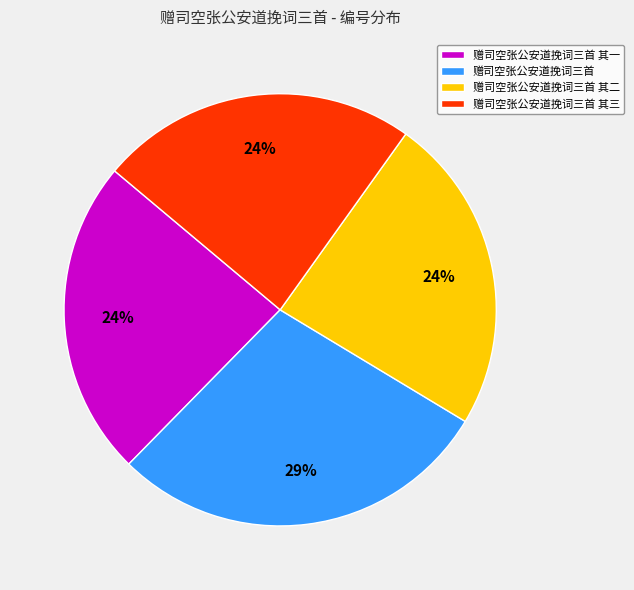

To the nearest percent, what is the difference between the largest and smallest slice percentages?

5%